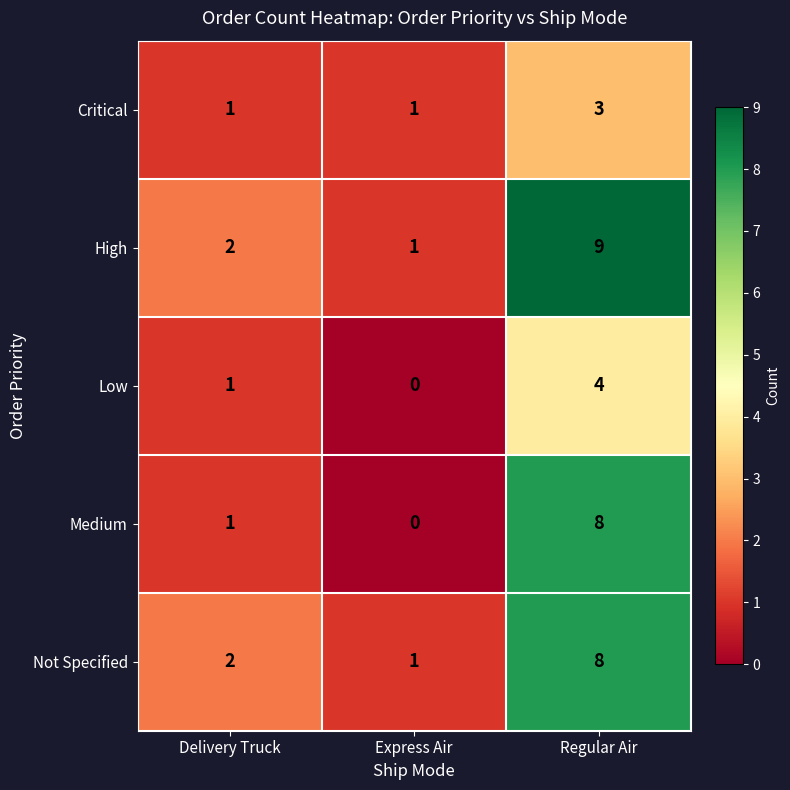

Reading right to left, what are all the values shown in this chart?

Critical: Regular Air=3	Express Air=1	Delivery Truck=1
High: Regular Air=9	Express Air=1	Delivery Truck=2
Low: Regular Air=4	Express Air=0	Delivery Truck=1
Medium: Regular Air=8	Express Air=0	Delivery Truck=1
Not Specified: Regular Air=8	Express Air=1	Delivery Truck=2